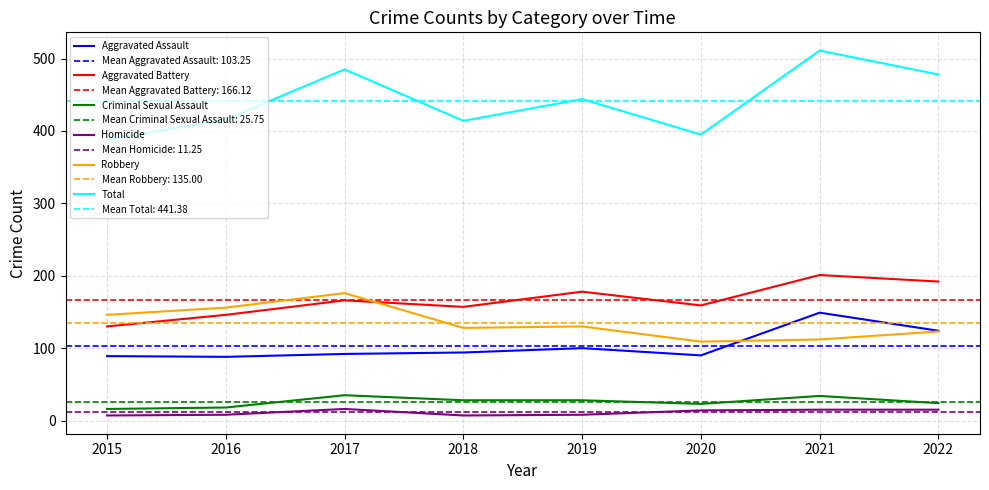

At how many categories does at least one series exceed 229?

8